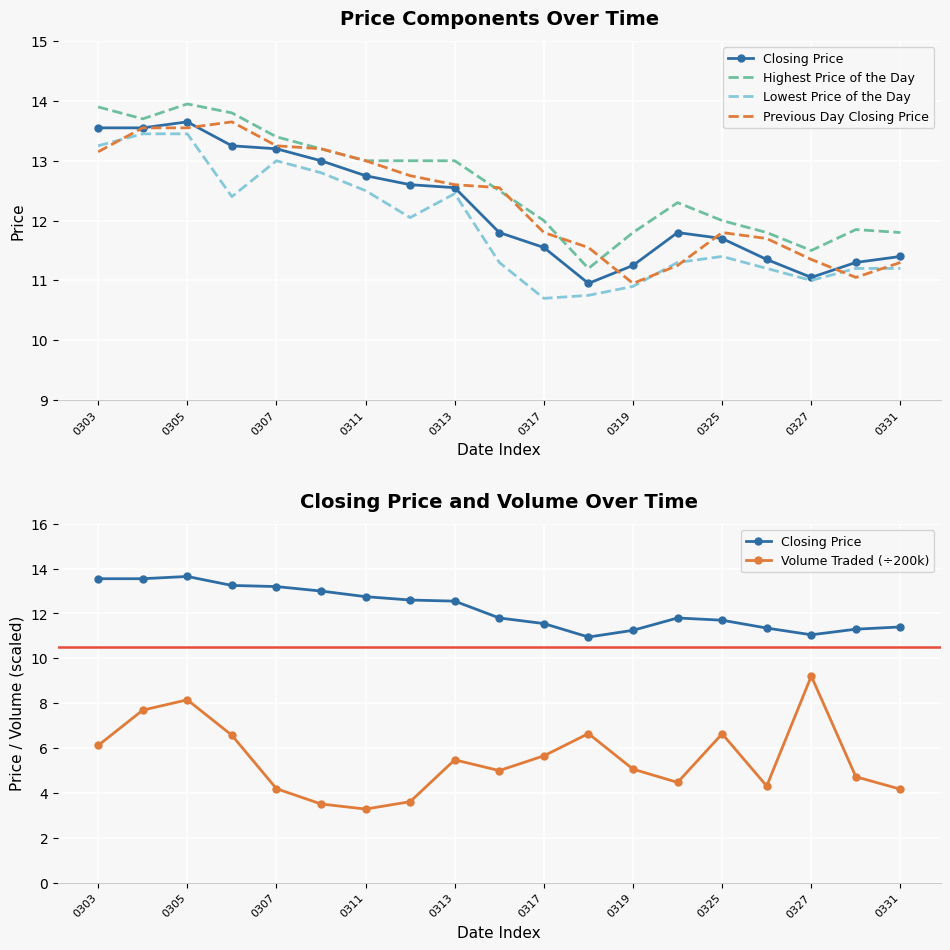

Which series has the largest total across all categories?

Highest Price of the Day